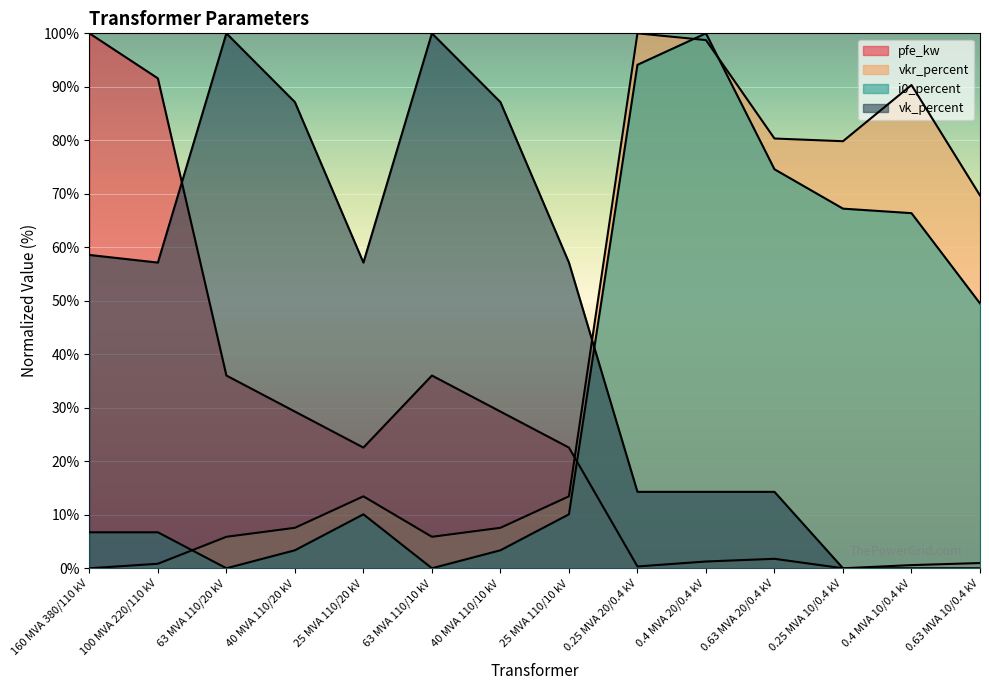

After their last crossing, which series has the higher values: vkr_percent or vk_percent?

vkr_percent